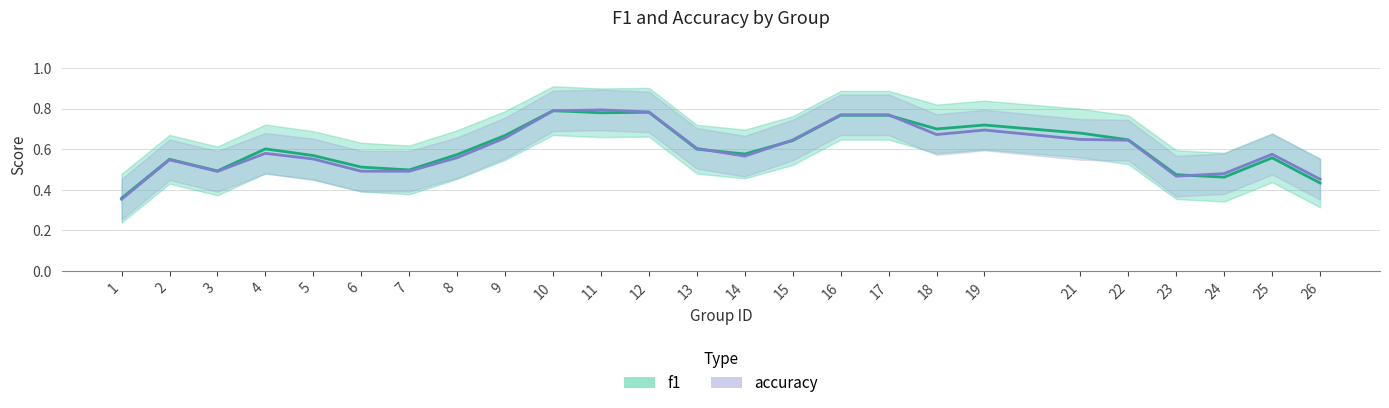

At how many categories does at least one series exceed 0?

25